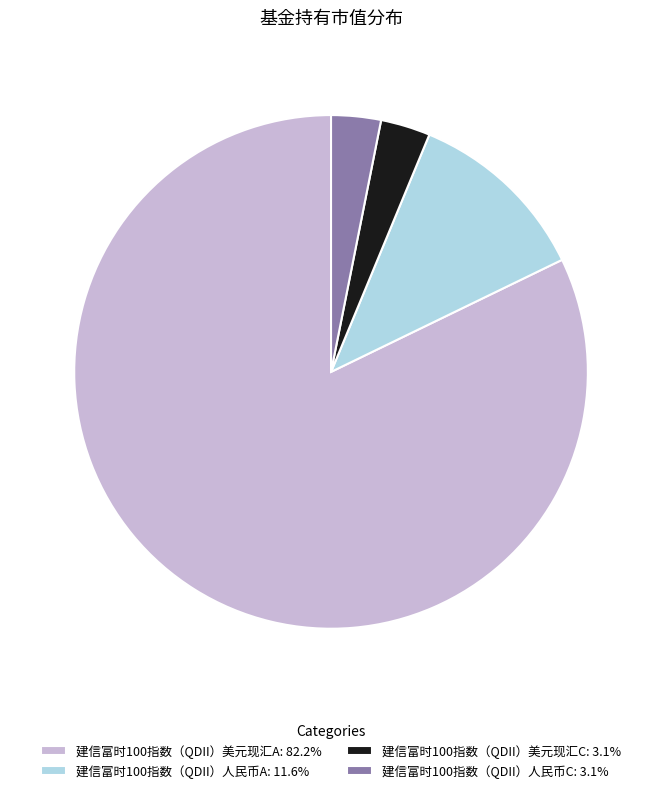

Is it true that 建信富时100指数（QDII）人民币A is 12% of the pie?

True